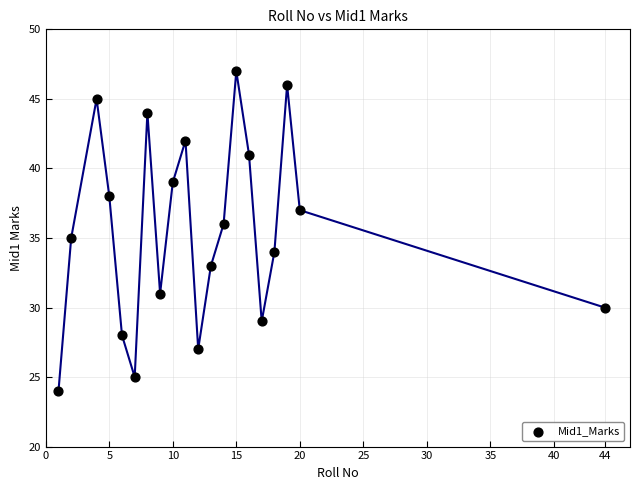

What is the range of Y values (max minus min)?

23